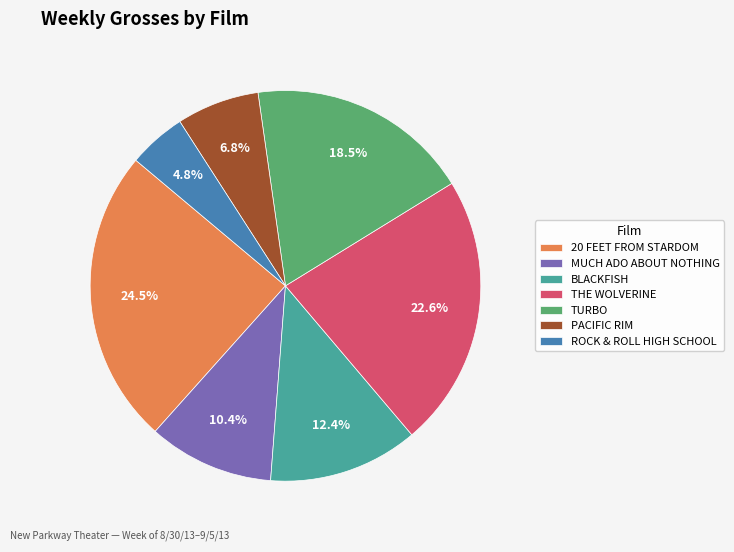

Is the sum of MUCH ADO ABOUT NOTHING and ROCK & ROLL HIGH SCHOOL greater than half?

No